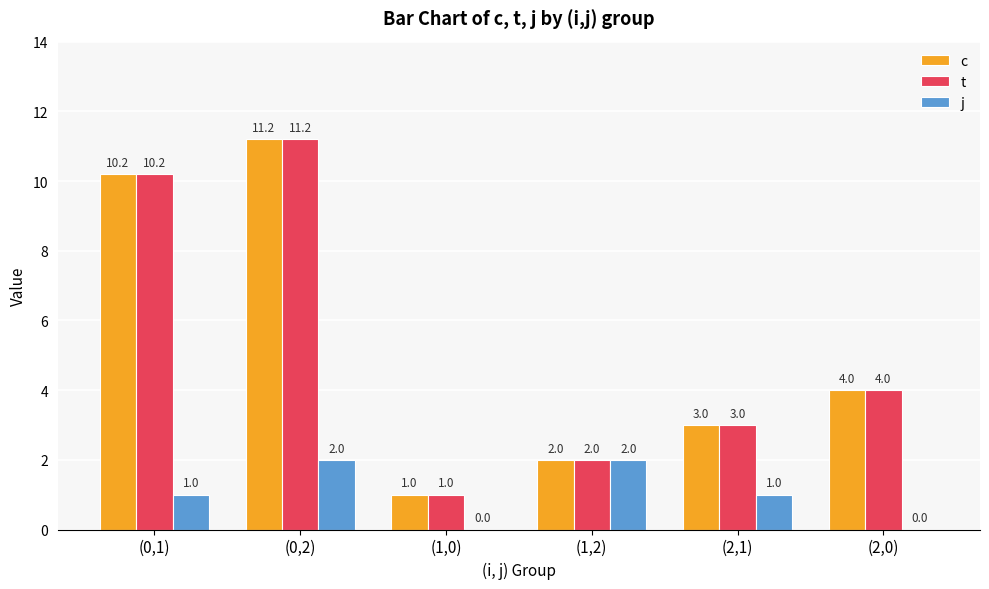

What is the approximate value of t at (1,2)?

2.0